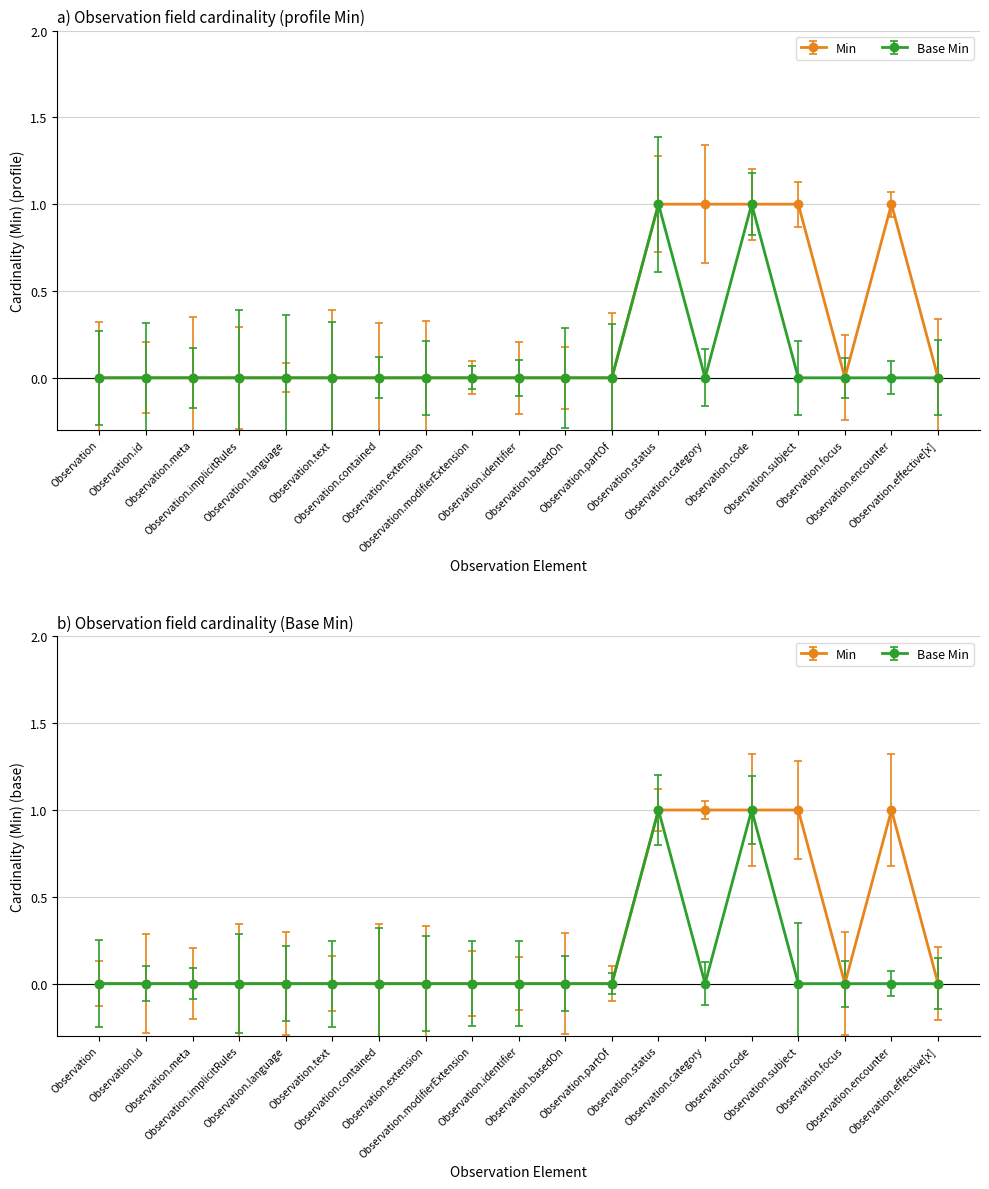

The value of Min at Observation.identifier is 0. True or false?

True